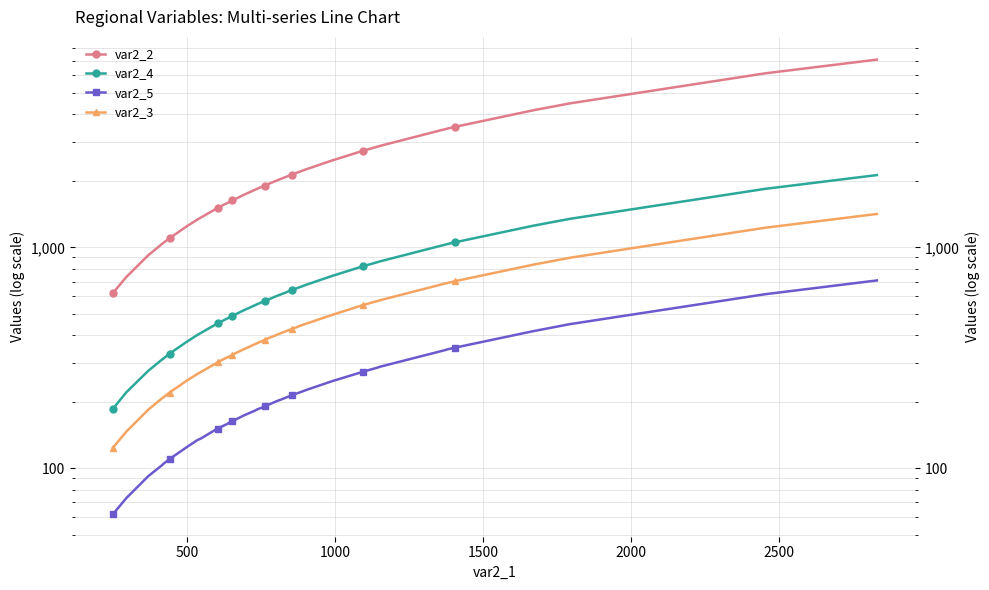

True or false: var2_4 and var2_2 cross at least once.

False